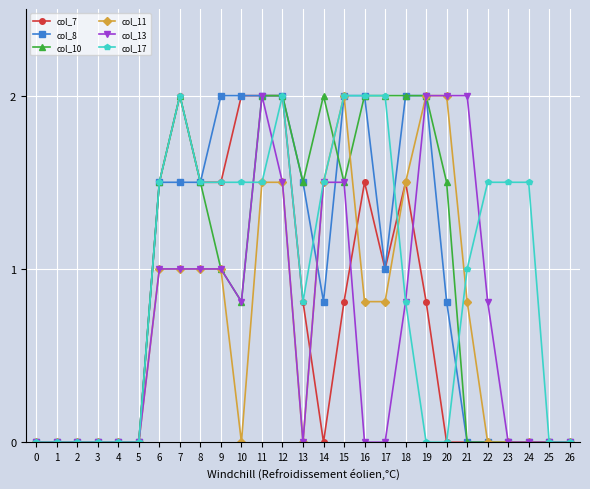

What is the total value across all series at 14?

7.3